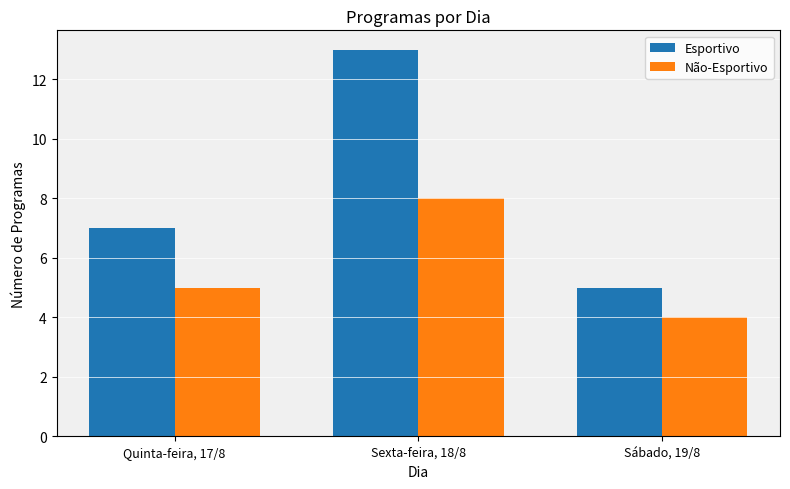

Which series has the largest total across all categories?

Esportivo